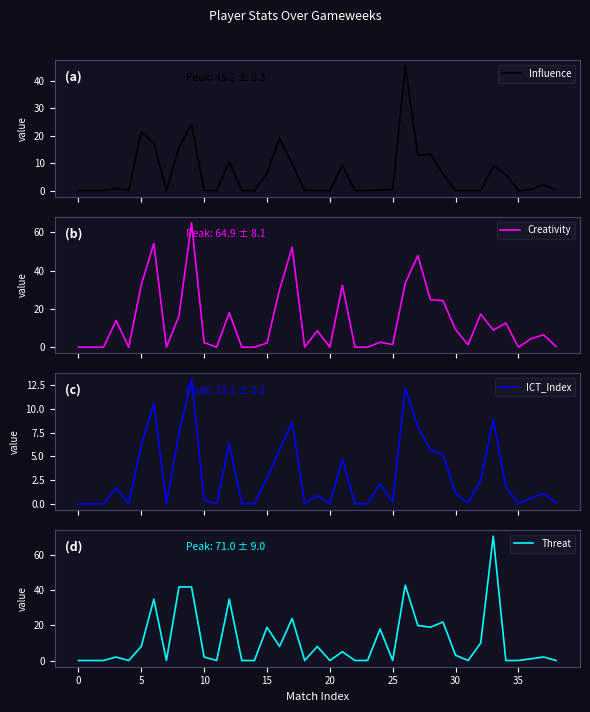

What is the difference between the Influence values at 28 and 24?

13.0